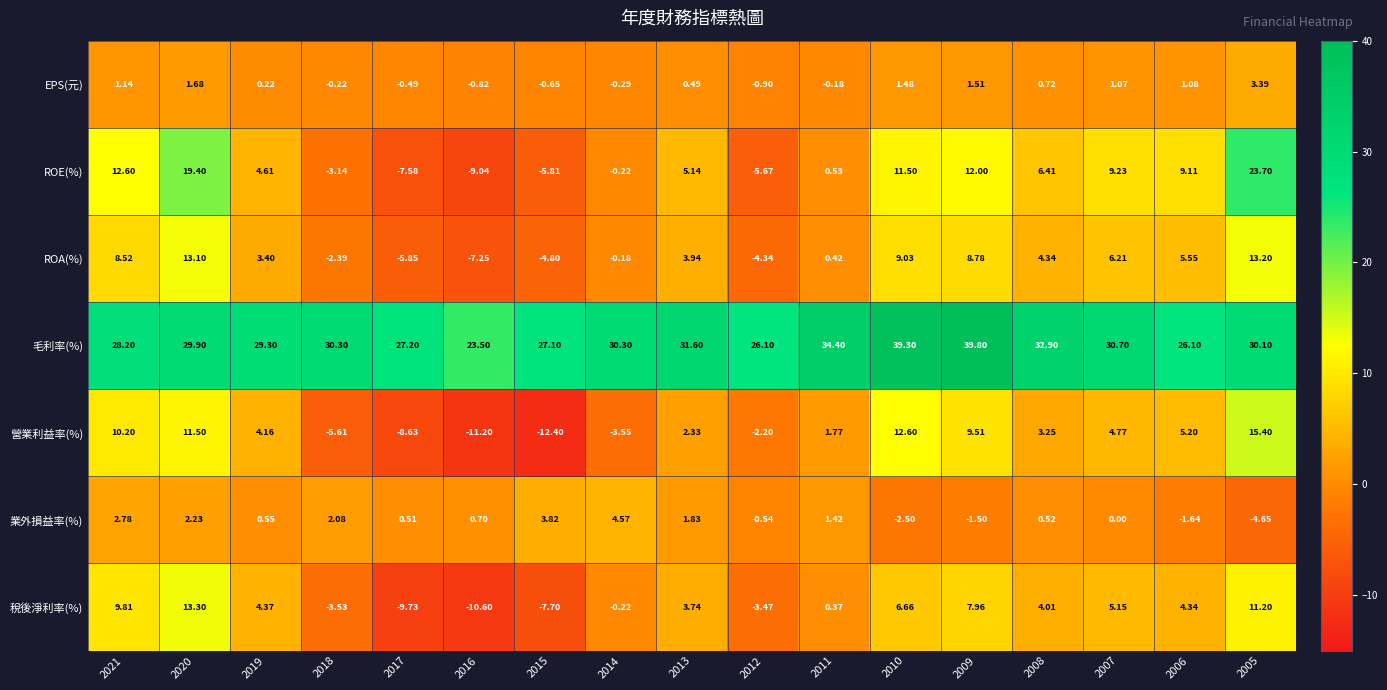

At which category is the sum across all series the highest?

2005